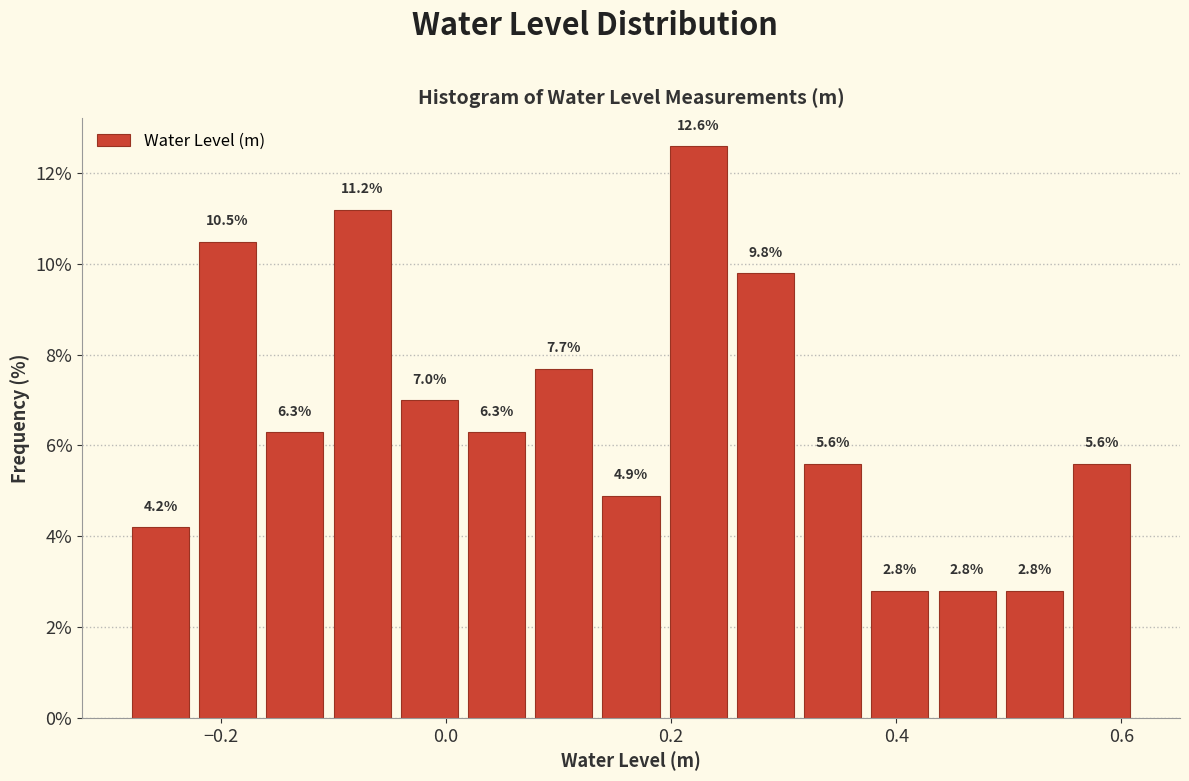

Read against the x-axis, roughly where is the centre of the tallest bar?

0.22